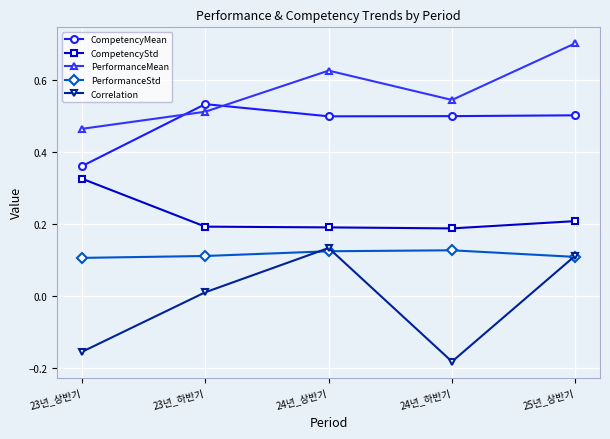

Which series changed the most between 24년_상반기 and 24년_하반기?

Correlation